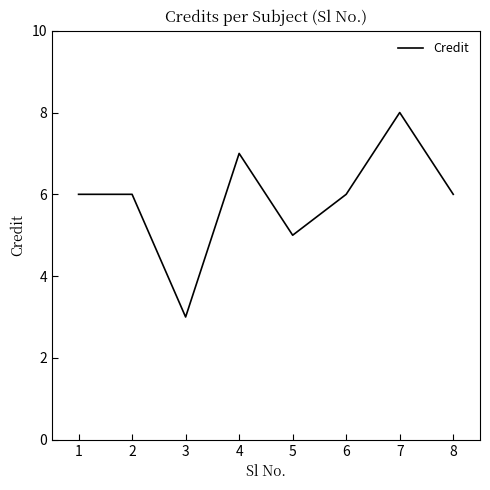

At which category does the chart reach its peak across all series?

7